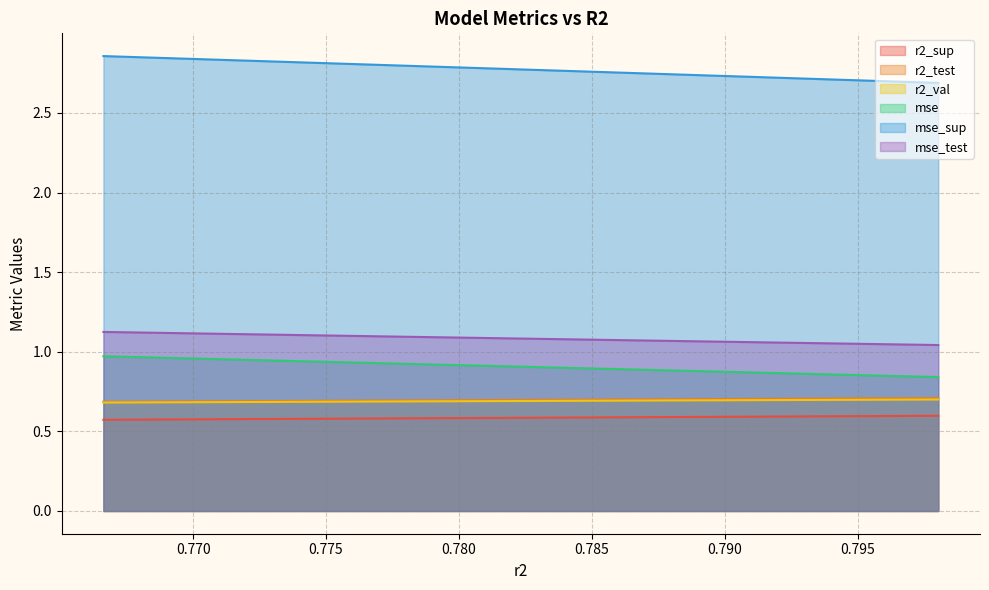

The mse_test series shows 0.4 at model_3_3_8. True or false?

False